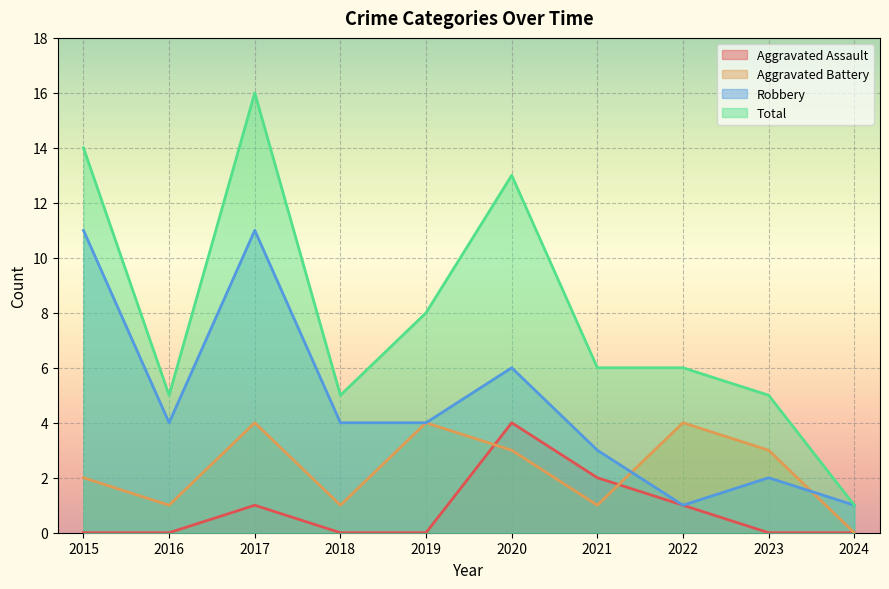

What are all the series names shown in the legend?

Aggravated Assault, Aggravated Battery, Robbery, Total